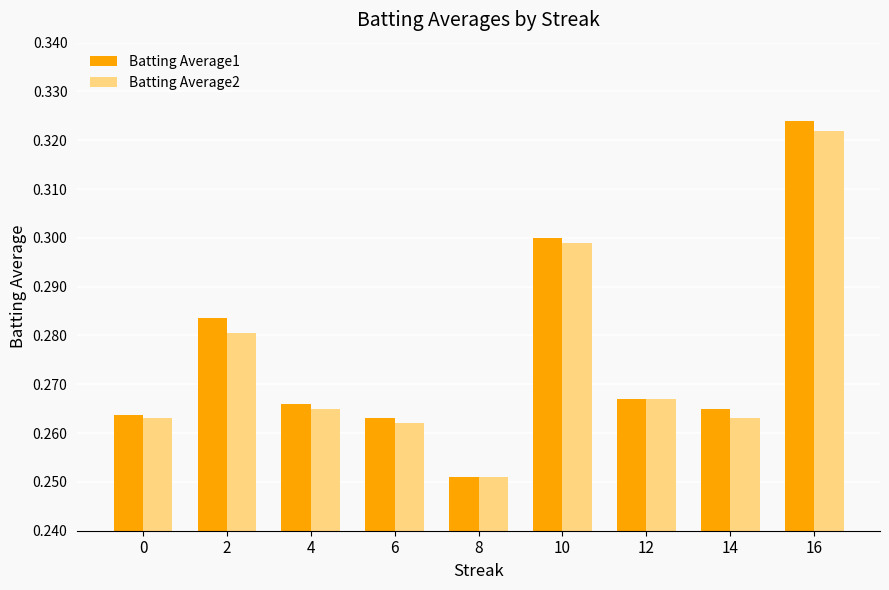

Which series has the largest total across all categories?

Batting Average1